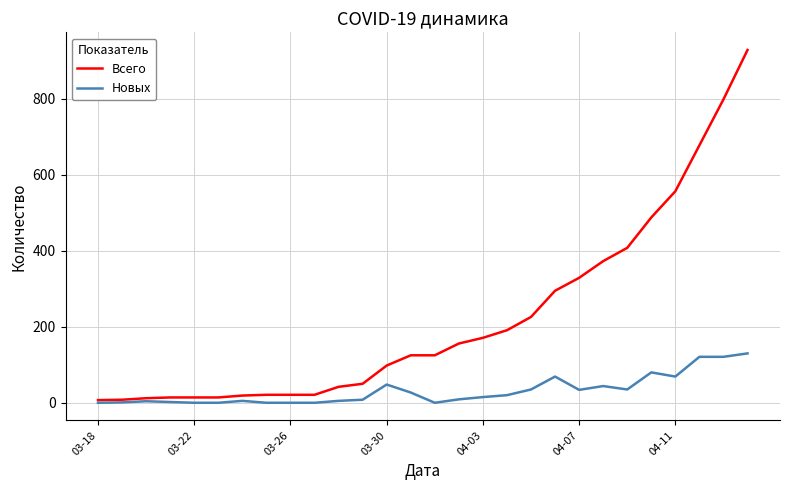

Rank the series by their average value, from lowest to highest.

Новых, Всего